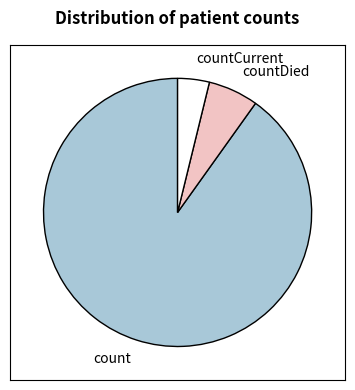

Is there any slice that represents more than half of the pie?

Yes